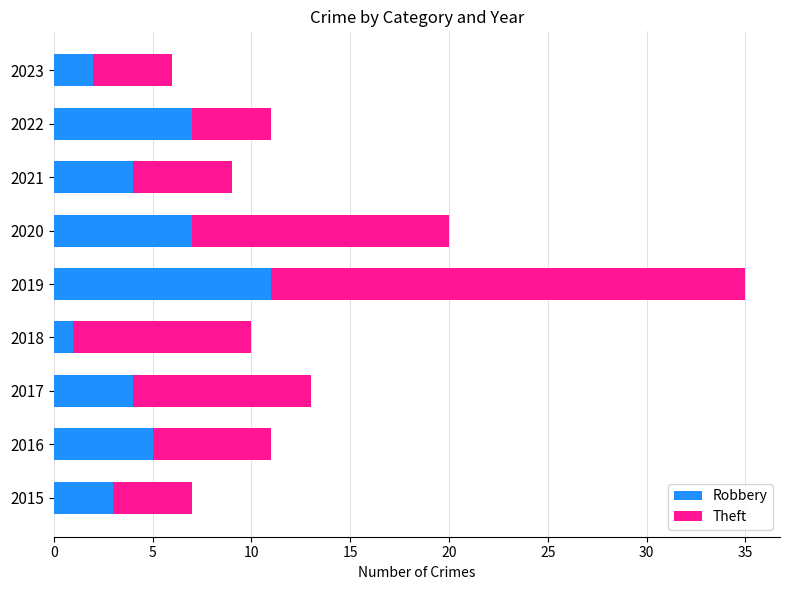

The Robbery series shows 11 at 2019. True or false?

True